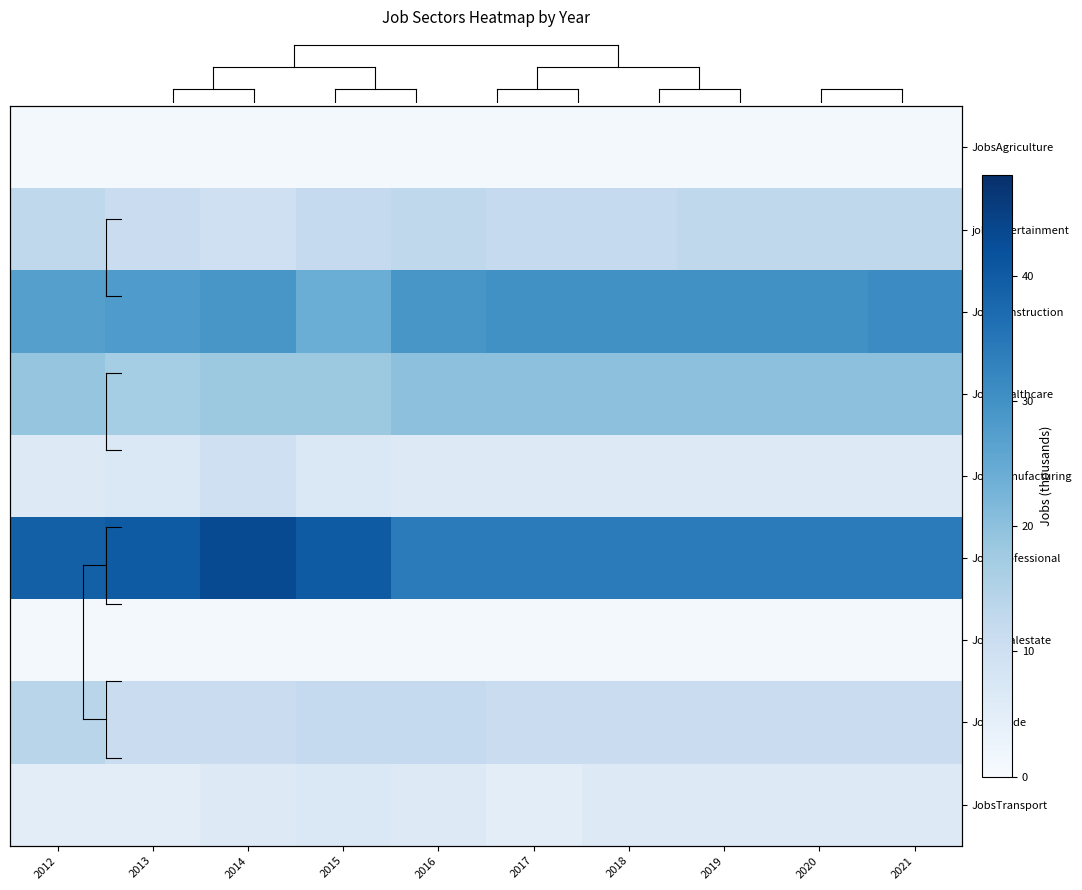

What is the greatest value displayed?

43